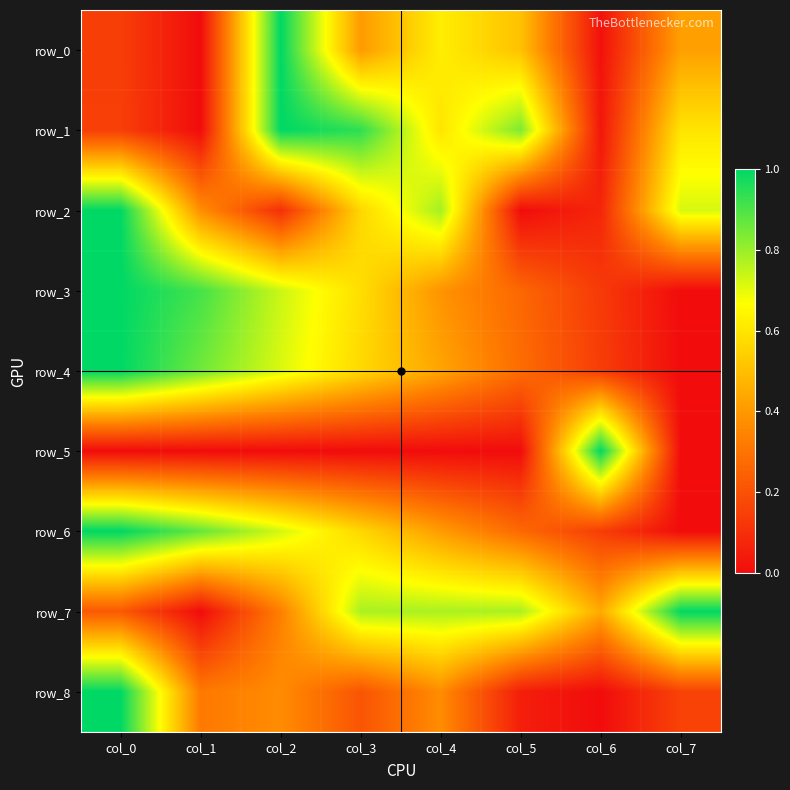

True or false: row_6 has a value of 0.7 at col_2.

True